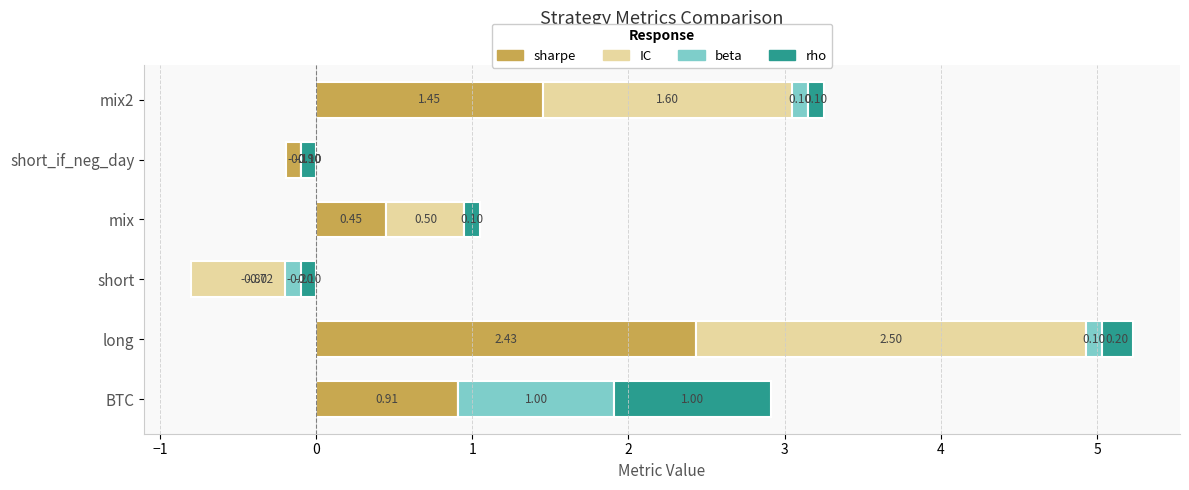

Between BTC and long, which series saw the biggest shift?

IC